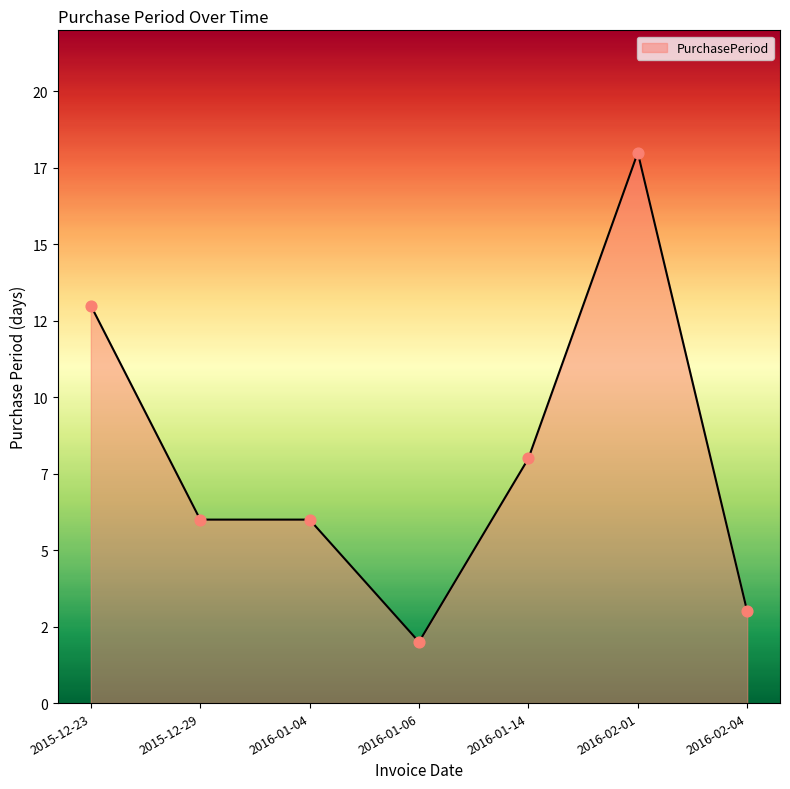

Which has a higher value, 2016-02-01 or 2016-01-14?

2016-02-01